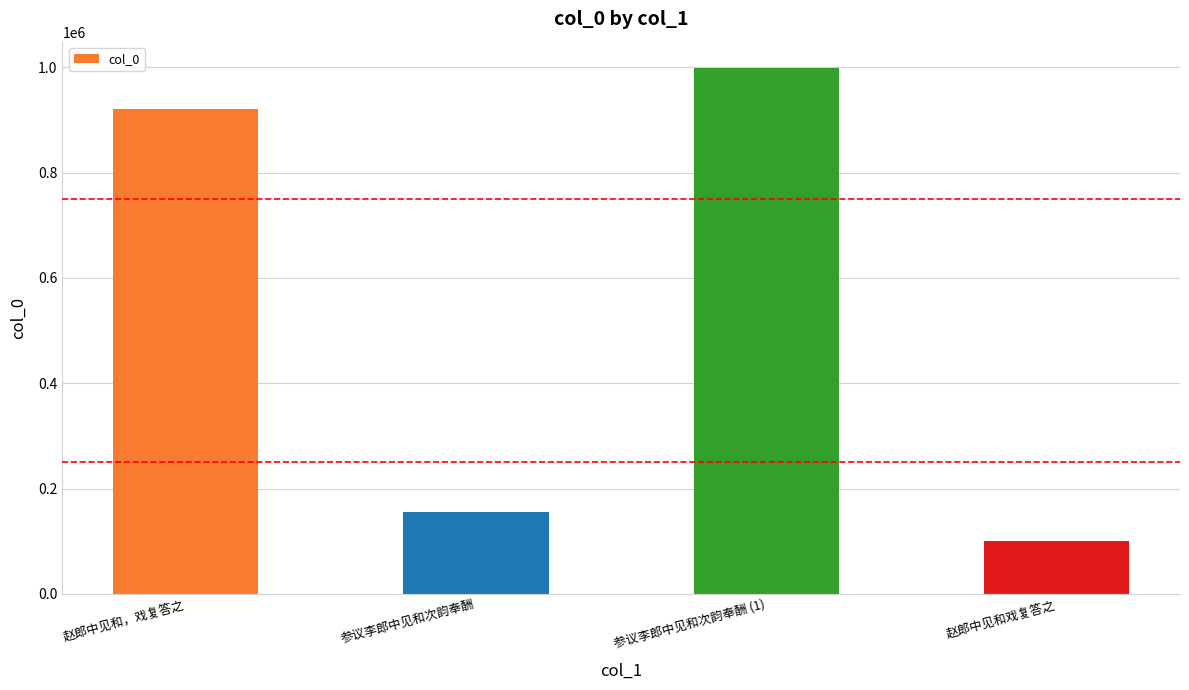

What position from the right is 参议李郎中见和次韵奉酬 (1)?

2